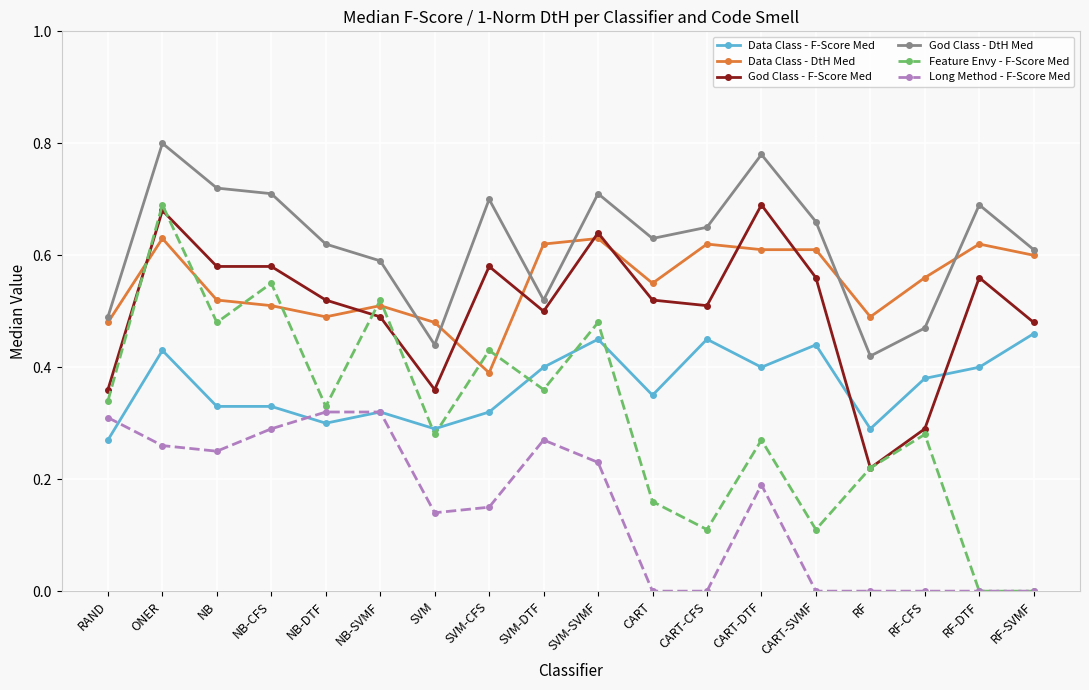

Where is the first local minimum for Feature Envy - F-Score Med?

NB